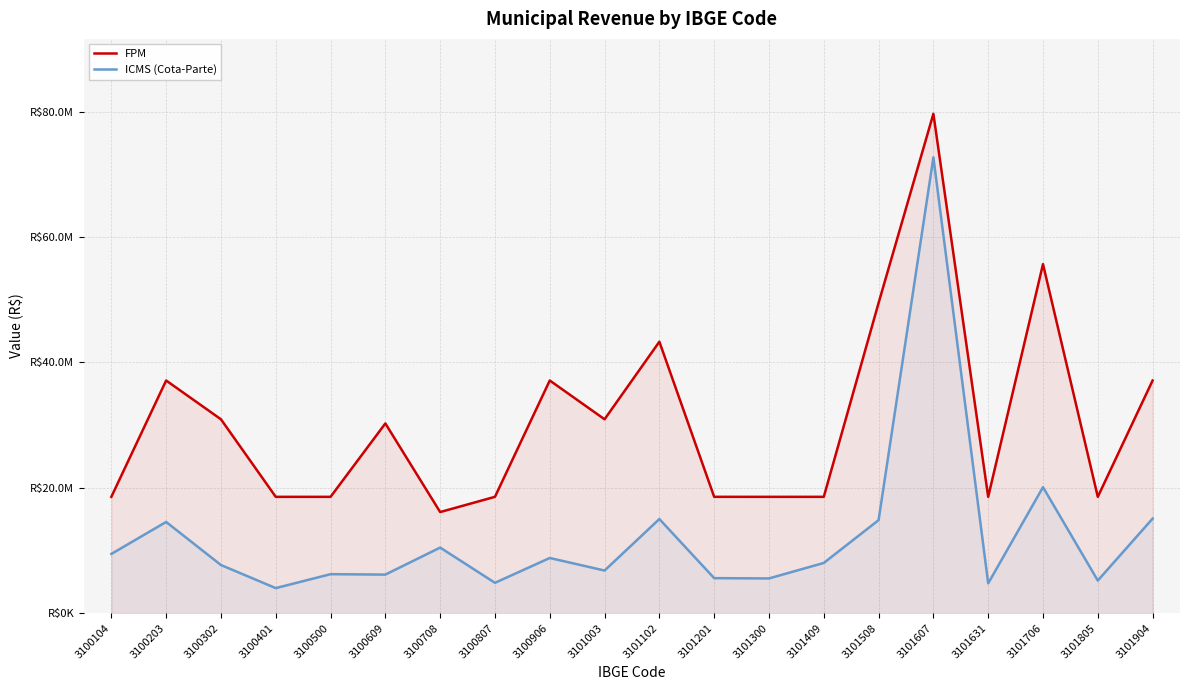

The FPM series shows 37121057.2 at 3101904. True or false?

True